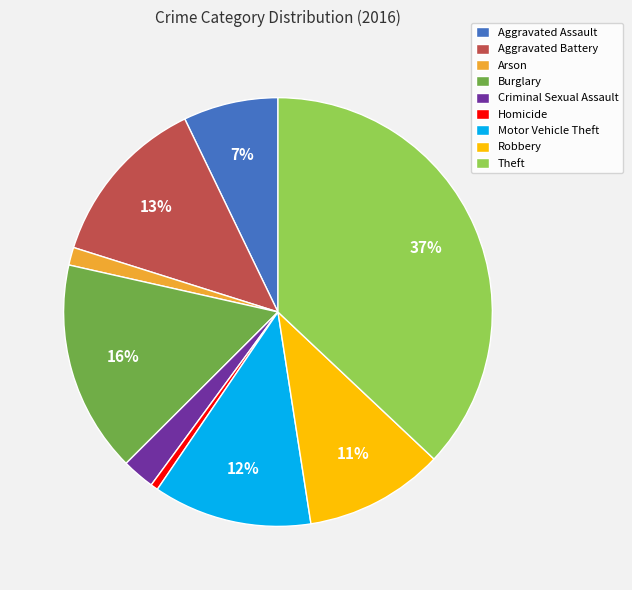

Is Criminal Sexual Assault the majority of the pie?

No